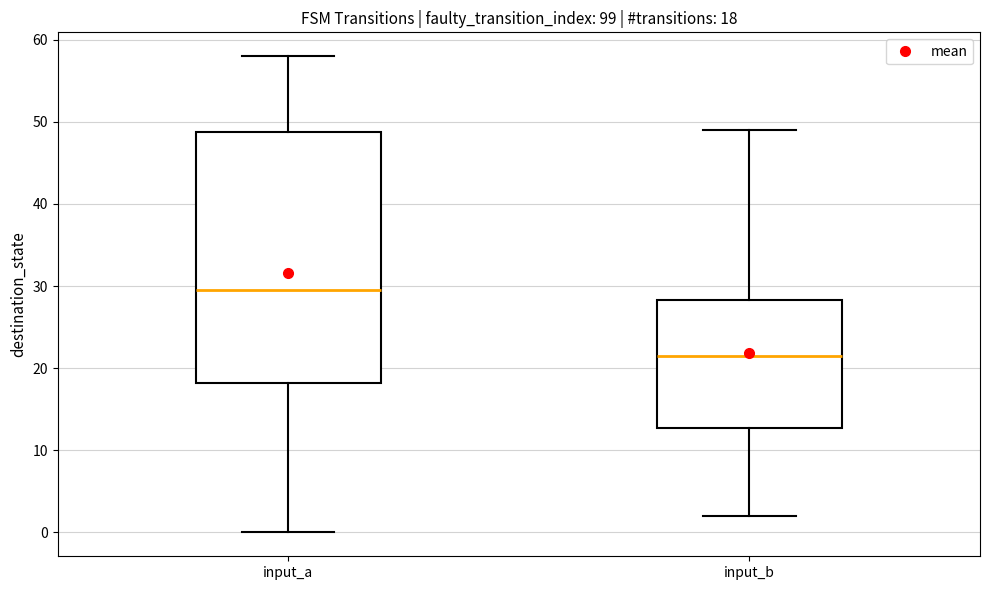

Comparing the boxes themselves (not the whiskers), which one is the tallest?

input_a